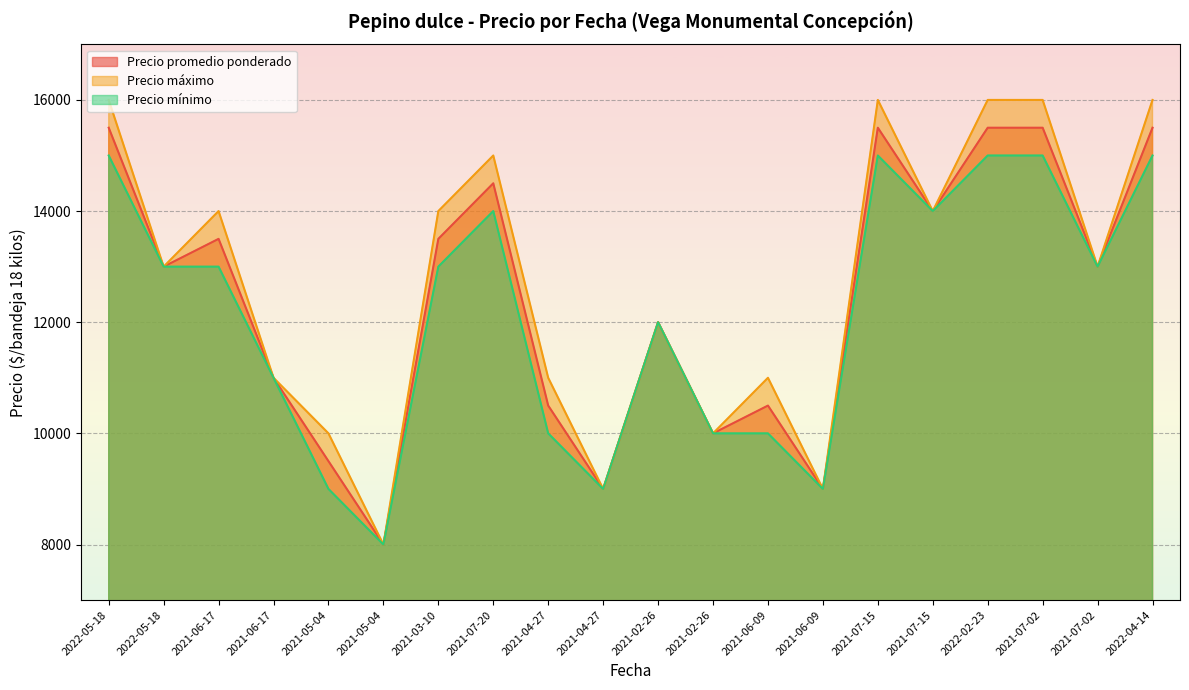

What is the difference between the Precio máximo values at 2021-06-17 and 2021-05-04?

1000